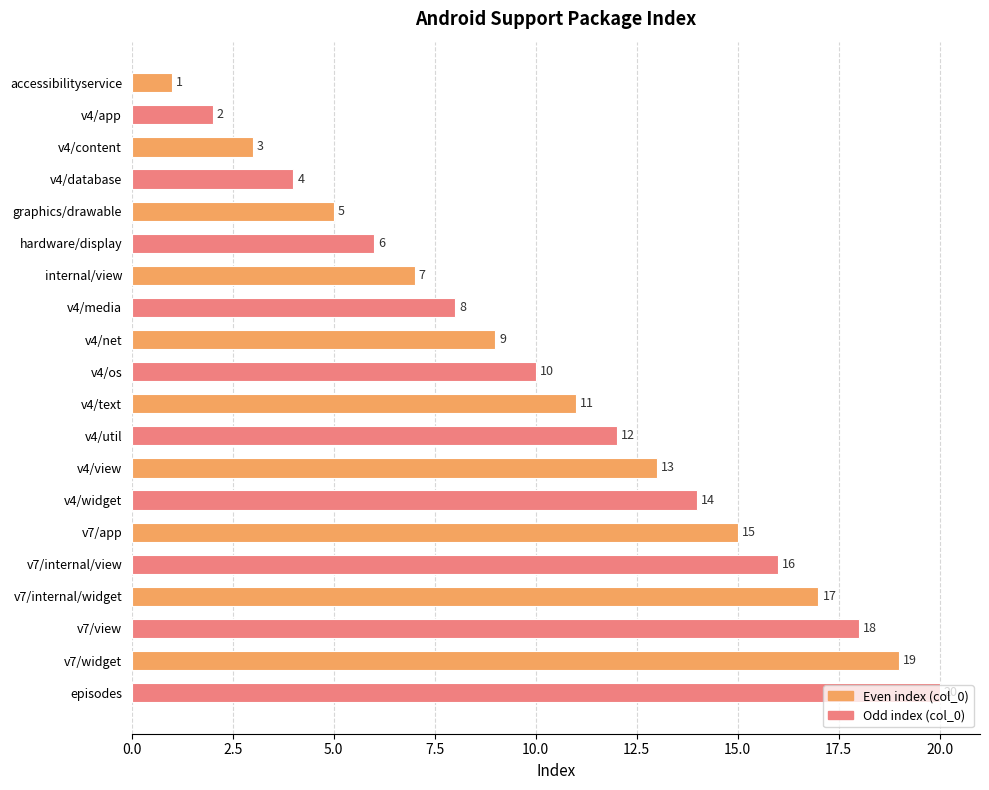

List the labels in order of value, largest first.

episodes, v7/widget, v7/view, v7/internal/widget, v7/internal/view, v7/app, v4/widget, v4/view, v4/util, v4/text, v4/os, v4/net, v4/media, internal/view, hardware/display, graphics/drawable, v4/database, v4/content, v4/app, accessibilityservice